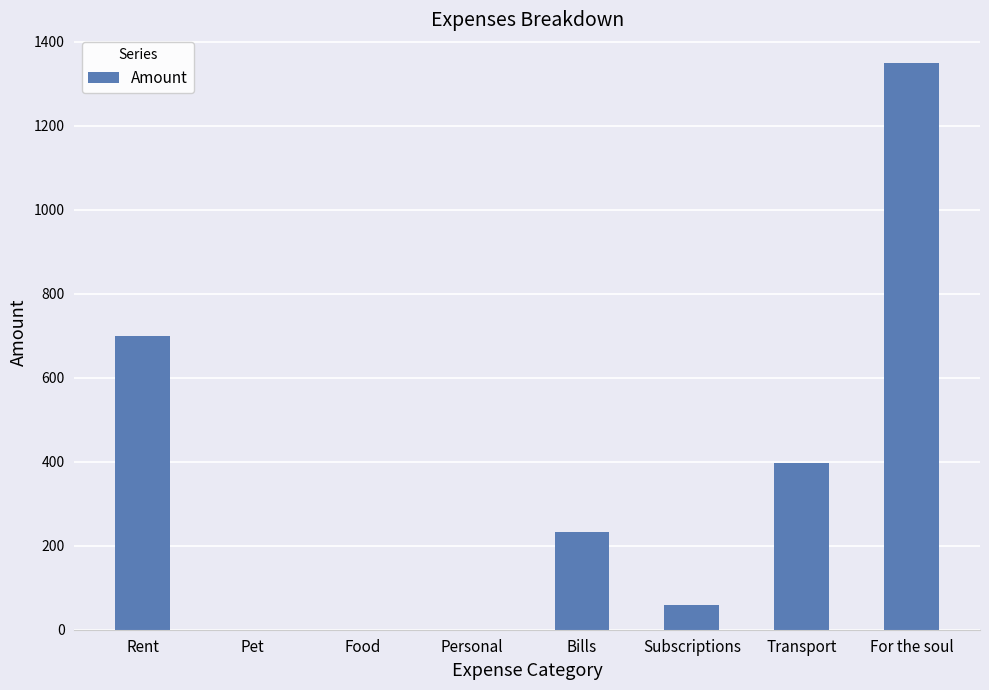

What is the maximum value shown in the chart?

1350